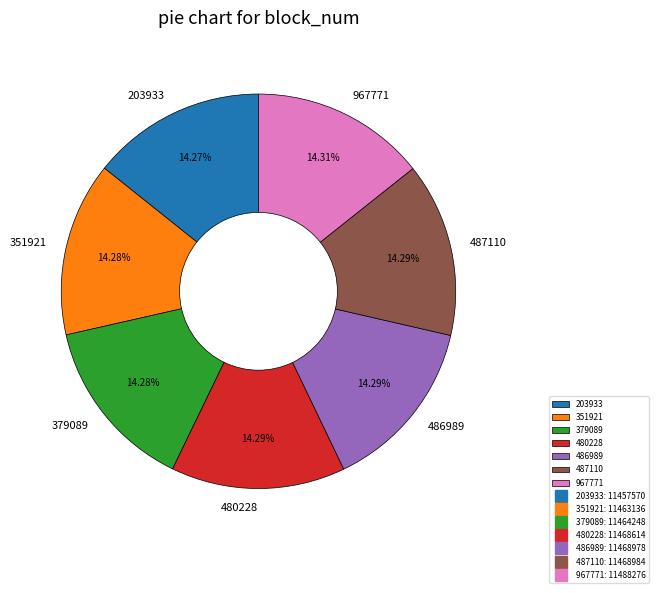

Do 480228 and 379089 together represent more than half of the pie?

No